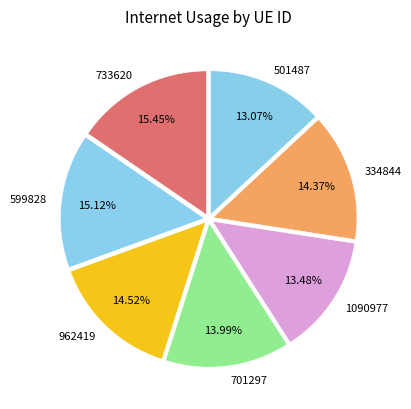

Is there a majority slice in this chart?

No